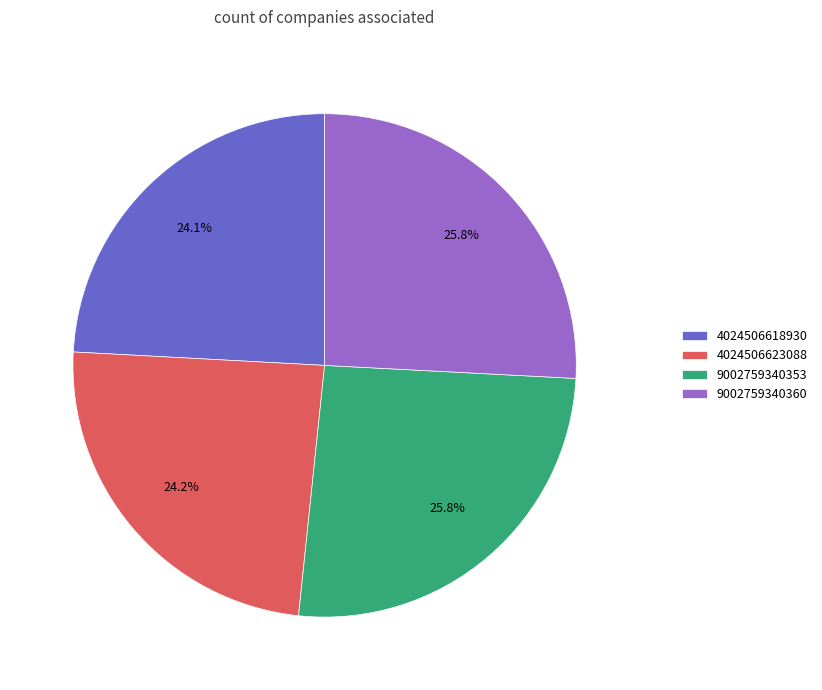

True or false: 4024506623088 accounts for 24% of the total.

True